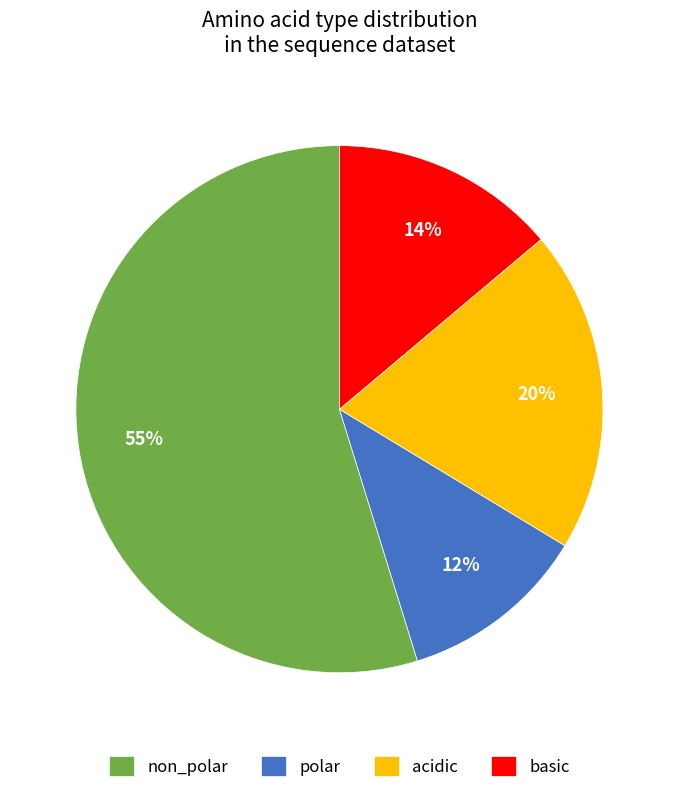

What percentage is the acidic slice, to the nearest percent?

20%